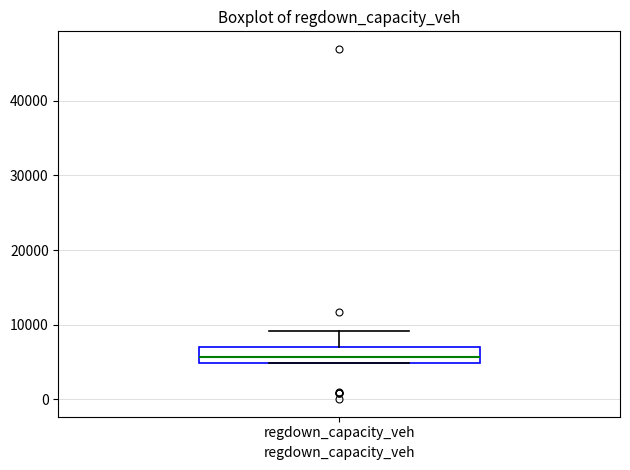

Read this box plot against the y-axis: the position of the median line, the range covered by the box, and the ends of both whiskers. The values are not printed on the chart, so give them approximately, as read against the axis.

median 6000, box 5000 to 7000, whiskers 5000 to 9000